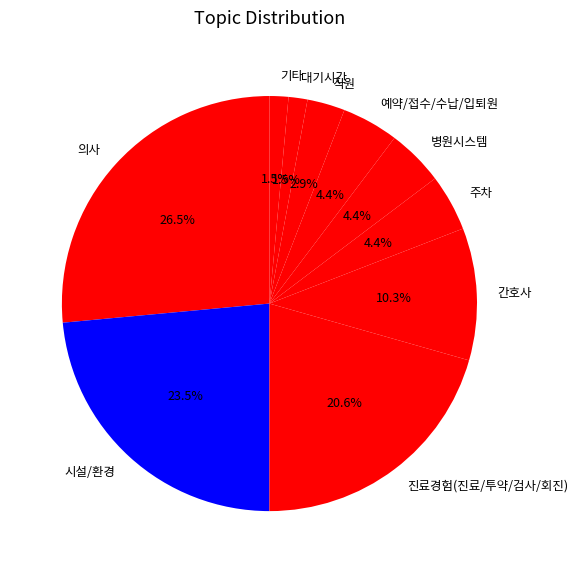

What percentage is the 직원 slice, to the nearest percent?

3%